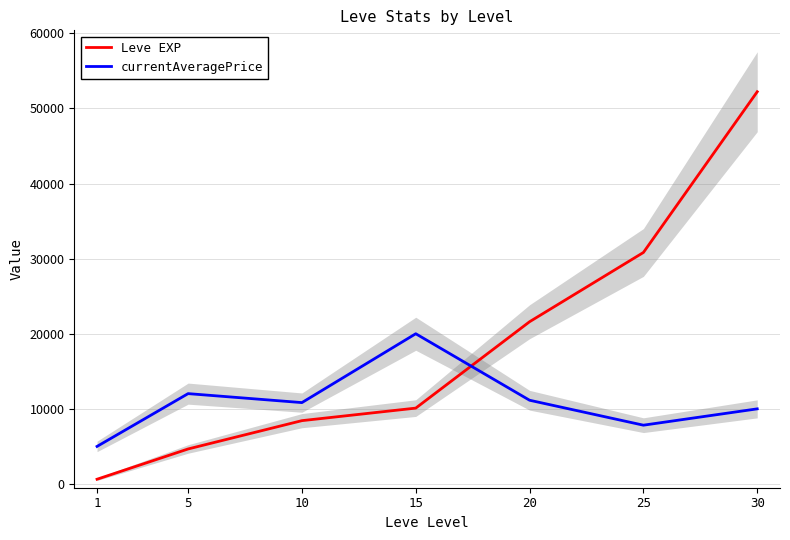

Reading left to right, extract all data points from this chart.

Leve EXP: 630	4660	8430	10100	21600	30820	52220
currentAveragePrice: 5000	12028	10833	20000	11147	7826	10000